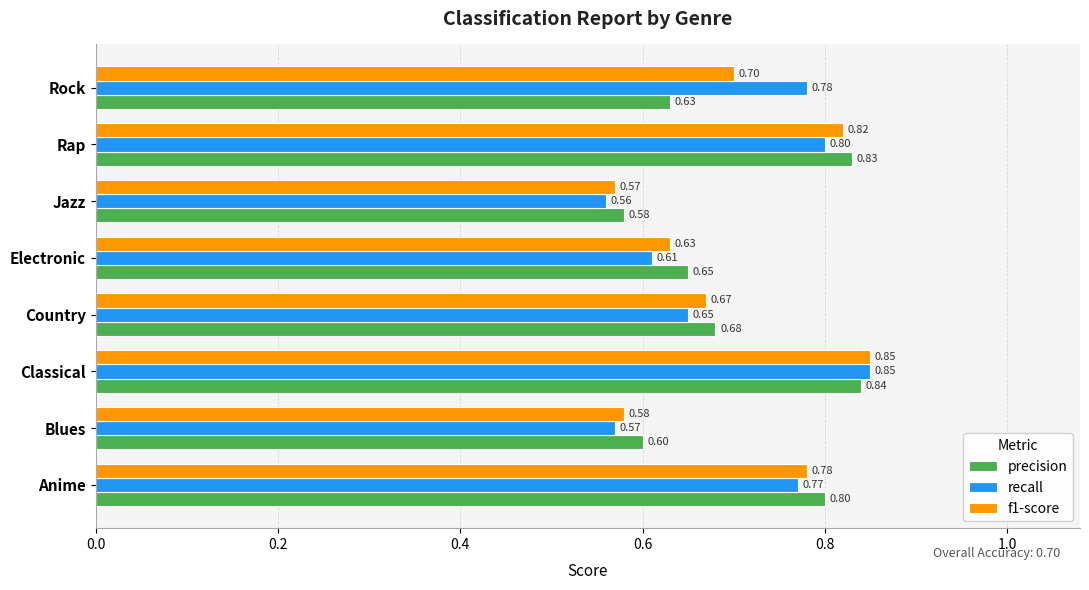

List the series in order of their overall mean, lowest first.

recall, f1-score, precision